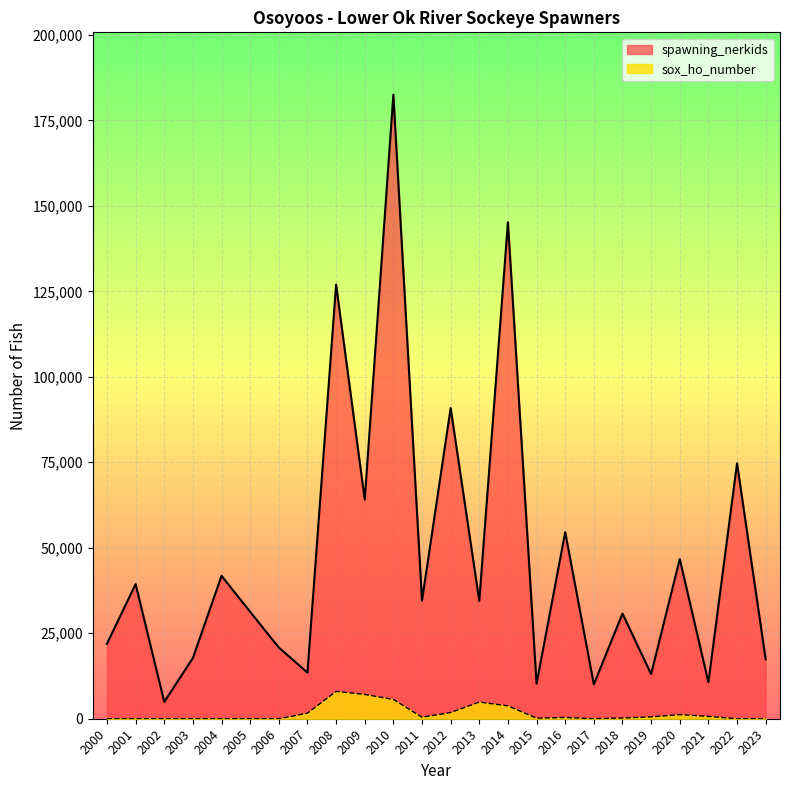

Which series changed the most between 2012 and 2018?

spawning_nerkids